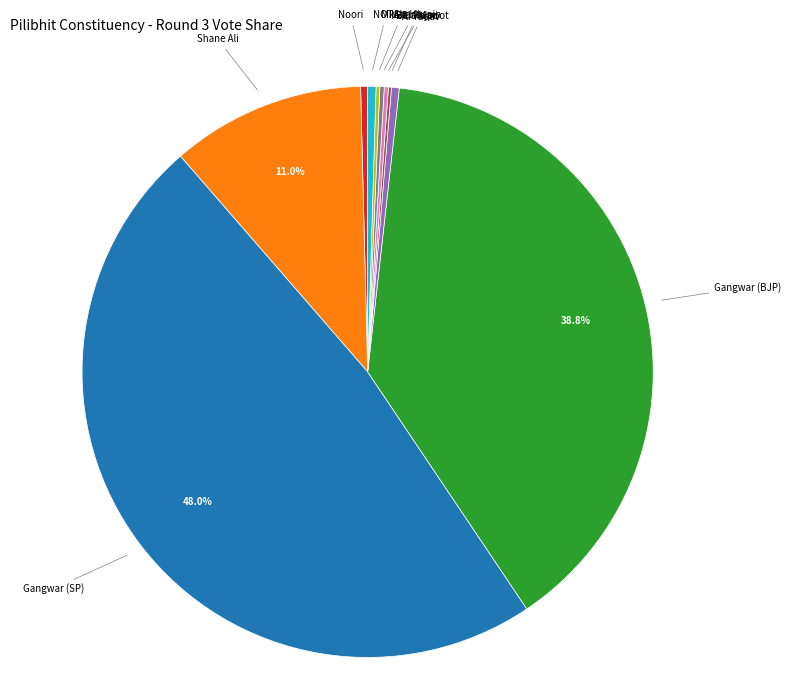

Does any single category account for the majority?

No